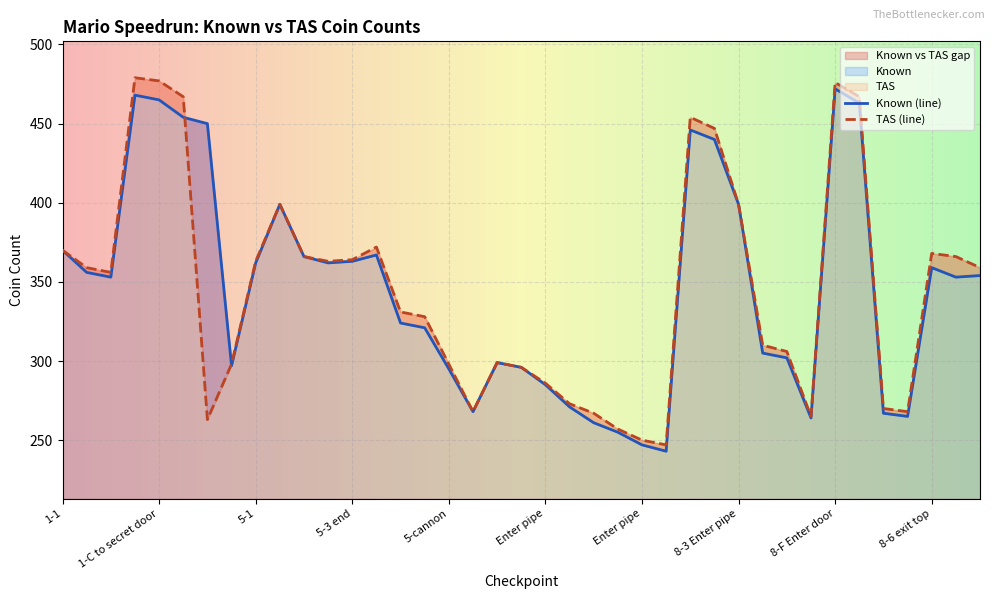

What is the smallest value displayed?

243